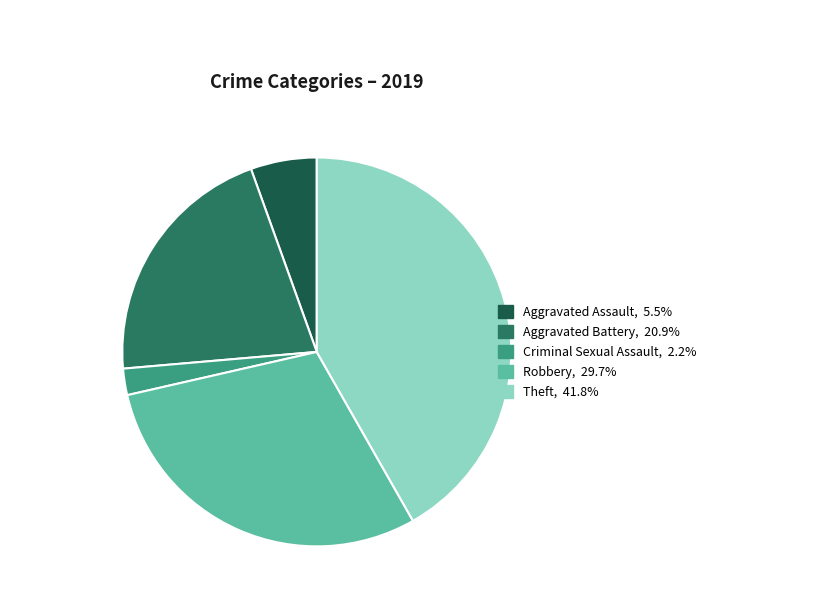

Is there any slice that represents more than half of the pie?

No